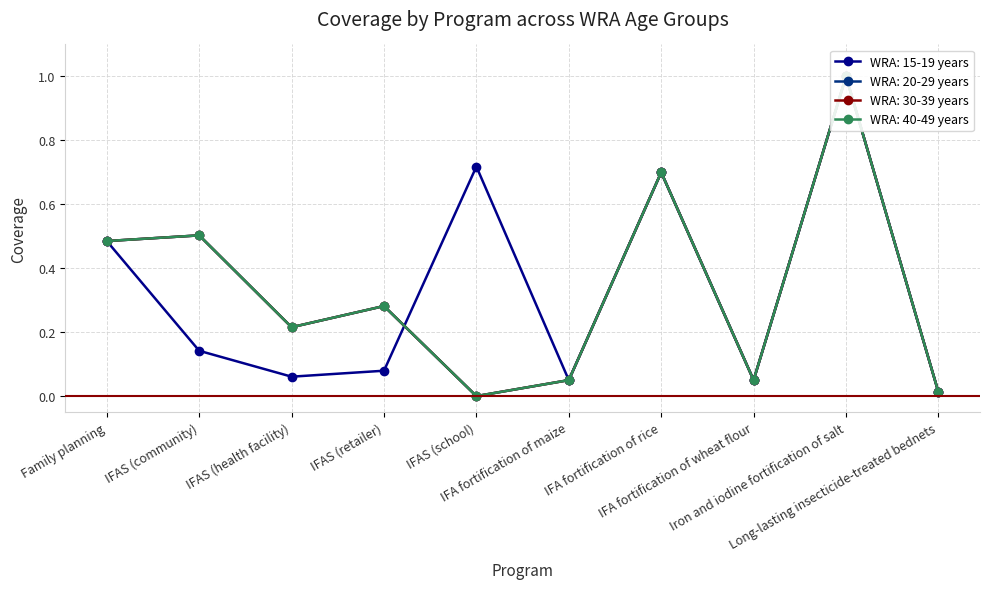

What is the maximum value for WRA: 30-39 years?

1.0